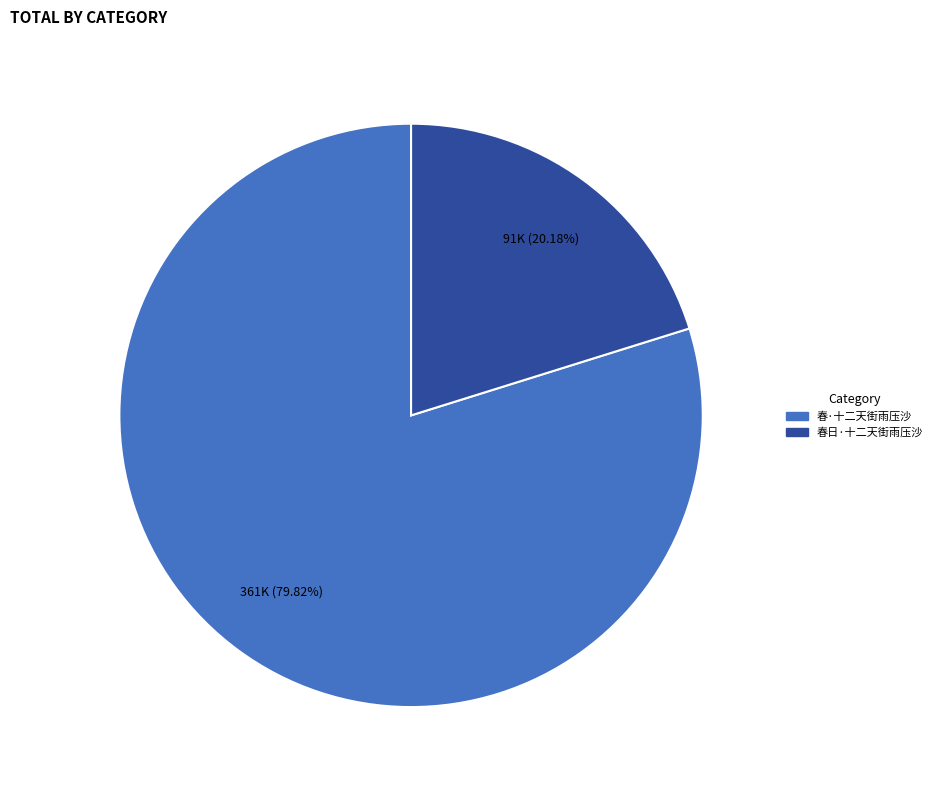

What percentage is the 春日·十二天街雨压沙 slice, to the nearest percent?

20%